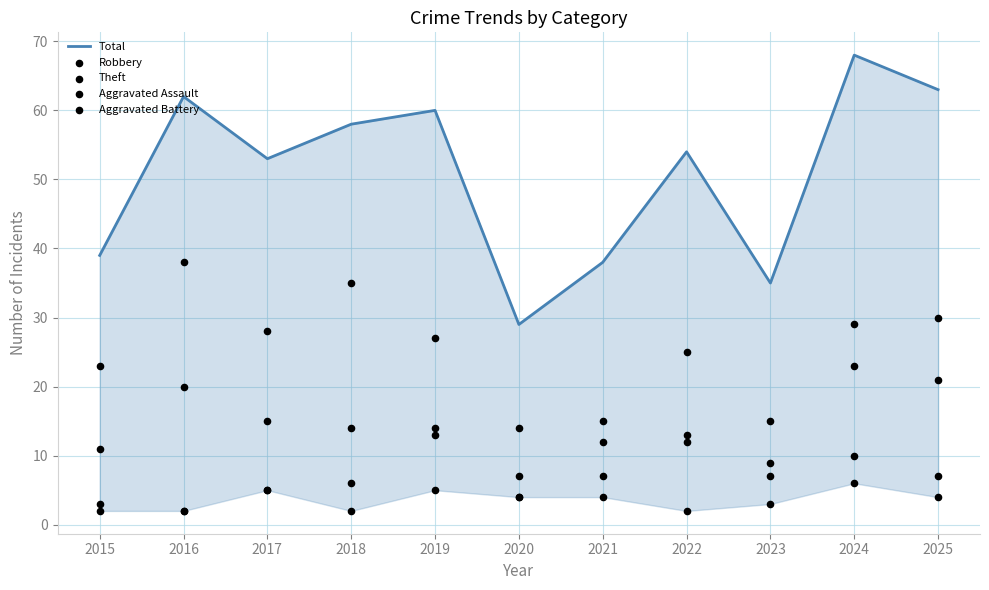

Is the value of Aggravated Battery at 2019 greater than the value of Theft at 2016?

No